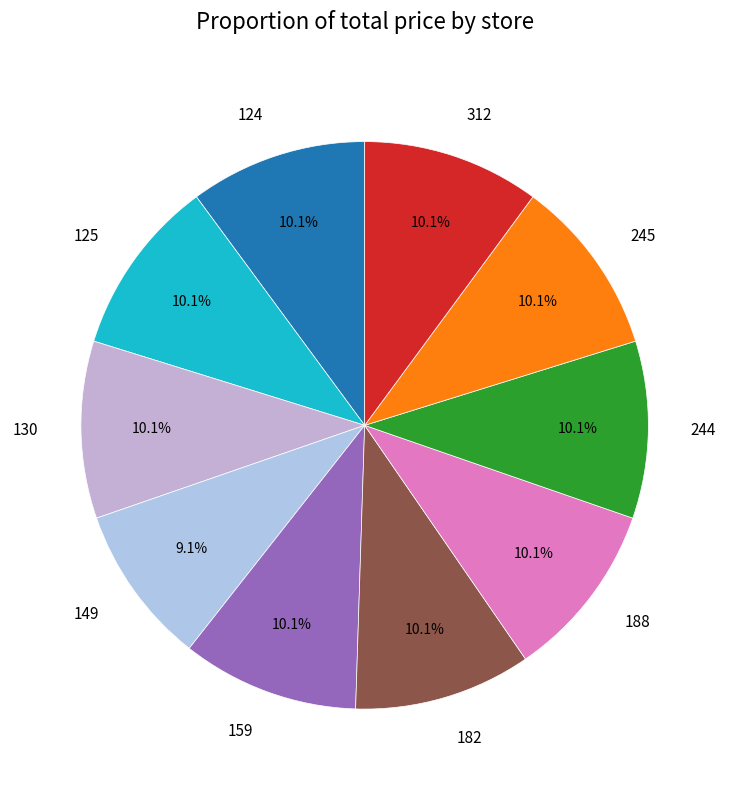

Count the number of slices in the pie.

10